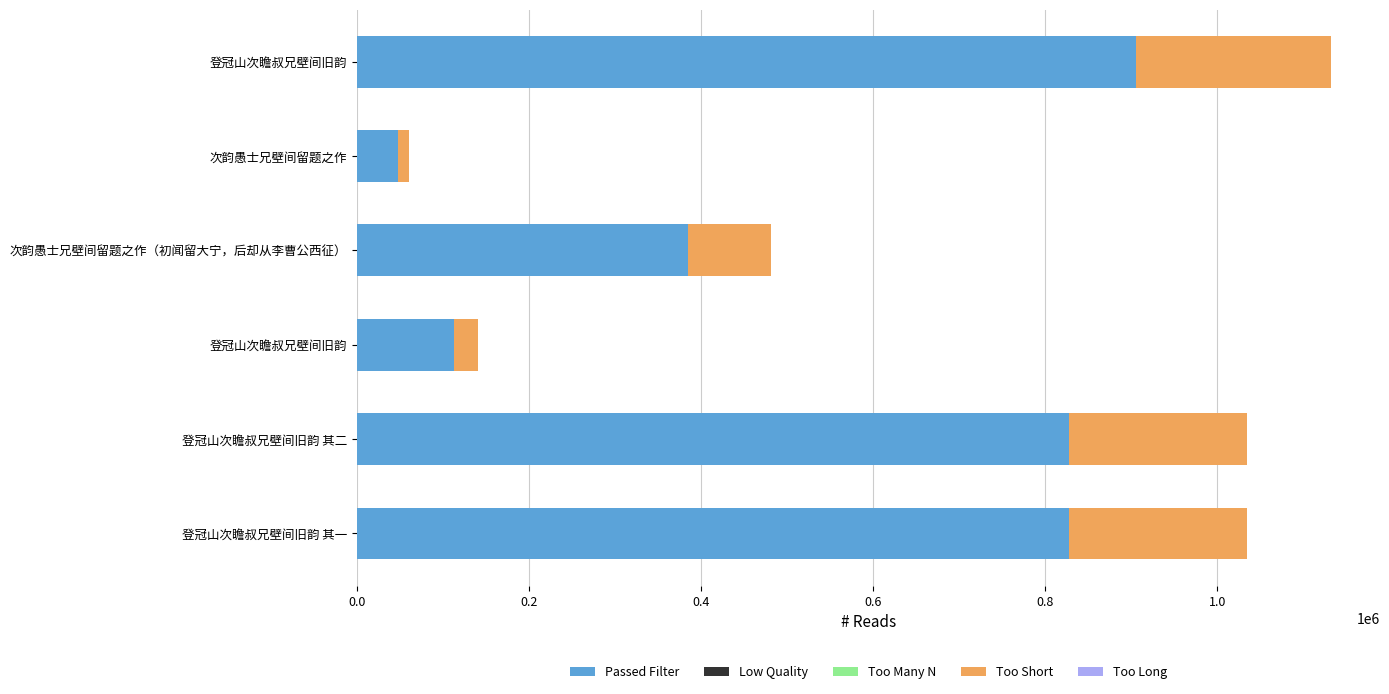

Count the number of data series in this chart.

2